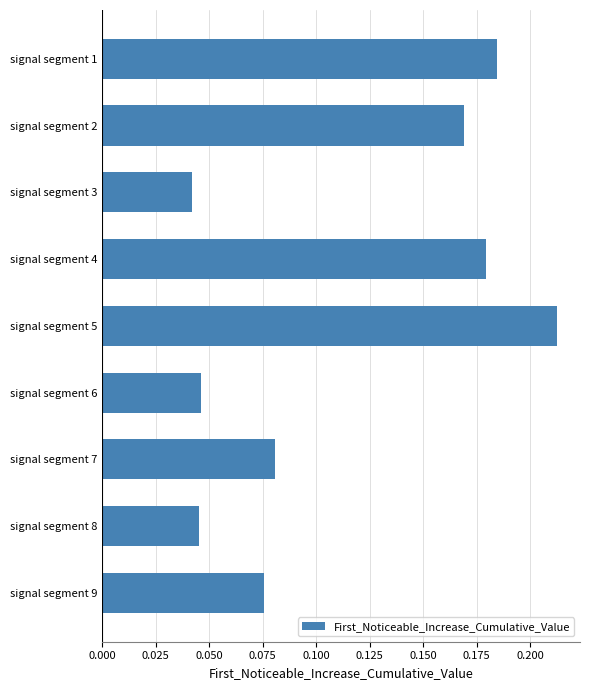

At which category does the chart reach its peak across all series?

signal segment 5